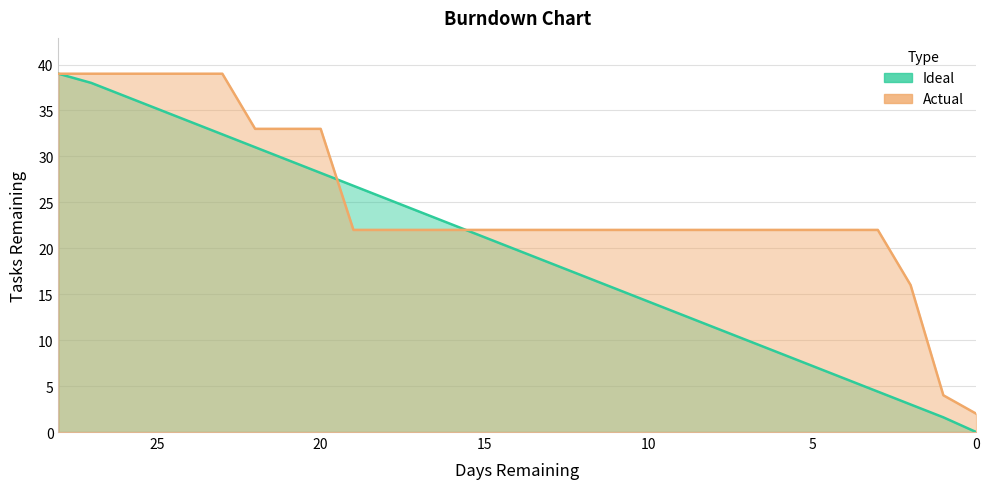

The value of Actual at 0 is 2.0. True or false?

True